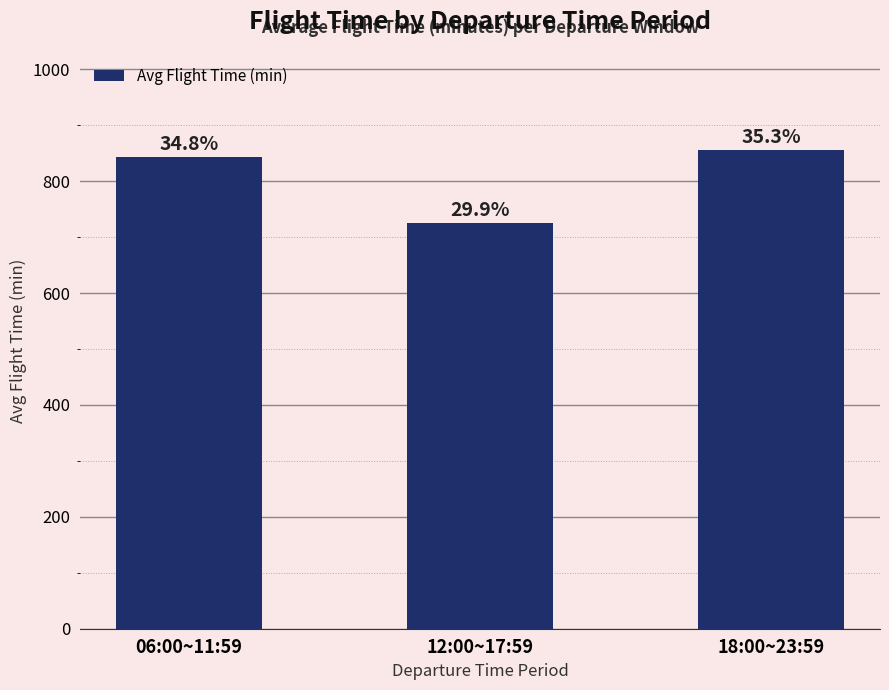

The chart shows a value of 177.5 at 06:00~11:59. True or false?

False